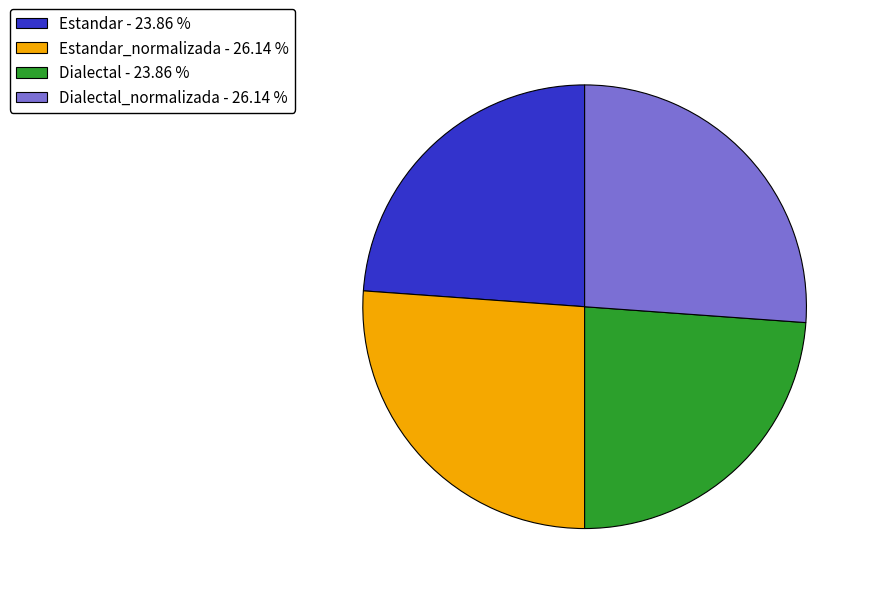

What is the ratio of the value at Dialectal - 23.86 % to the value at Estandar - 23.86 %?

1.0